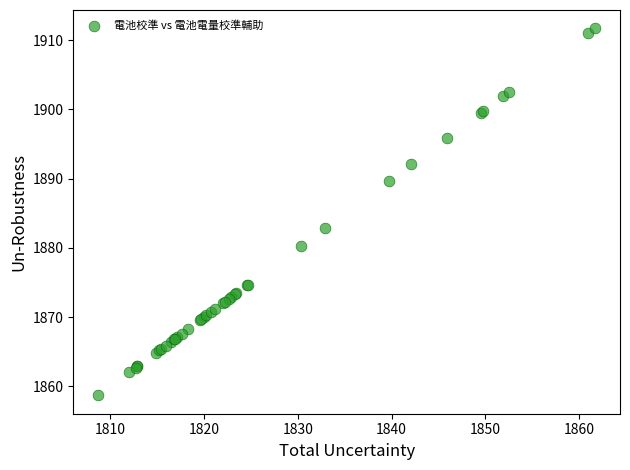

What Y value in the scatter plot is closest to 1885?

1882.9